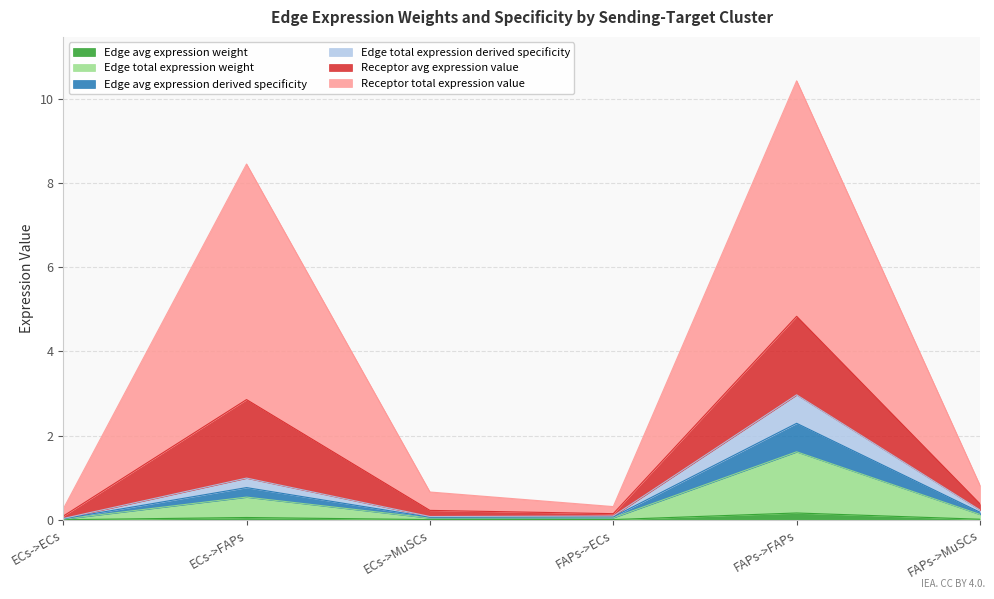

What is the label of the 6th point from the right?

ECs->ECs